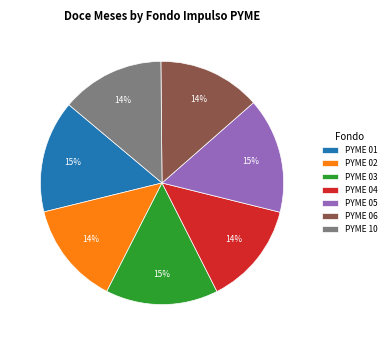

Between PYME 05 and PYME 04, which is larger?

PYME 05